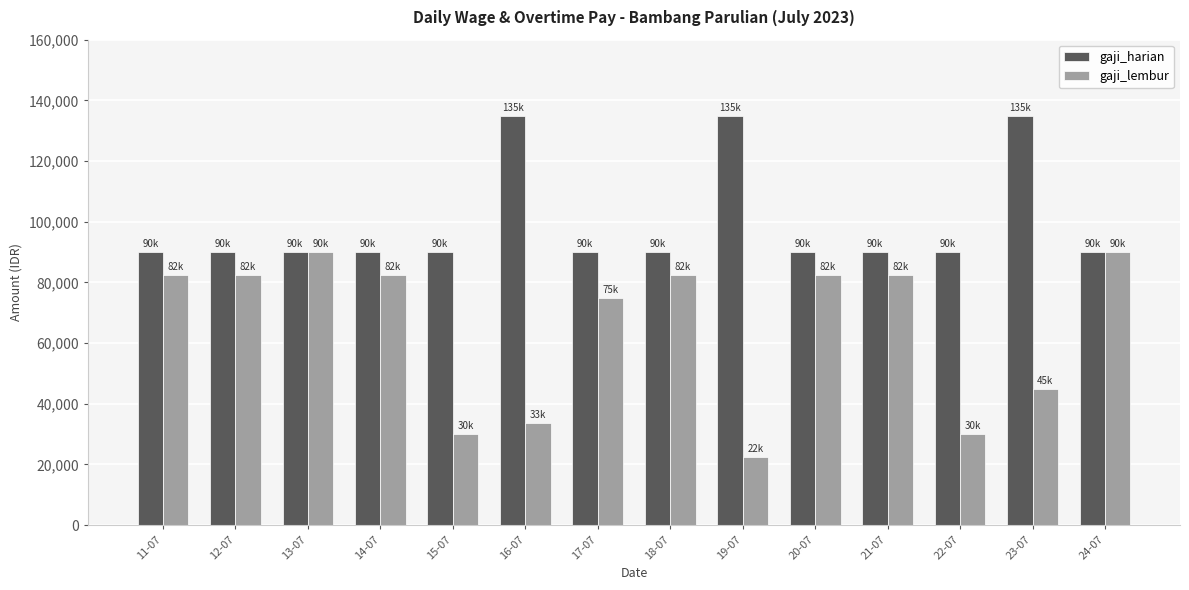

Rank the series by their average value, from lowest to highest.

gaji_lembur, gaji_harian